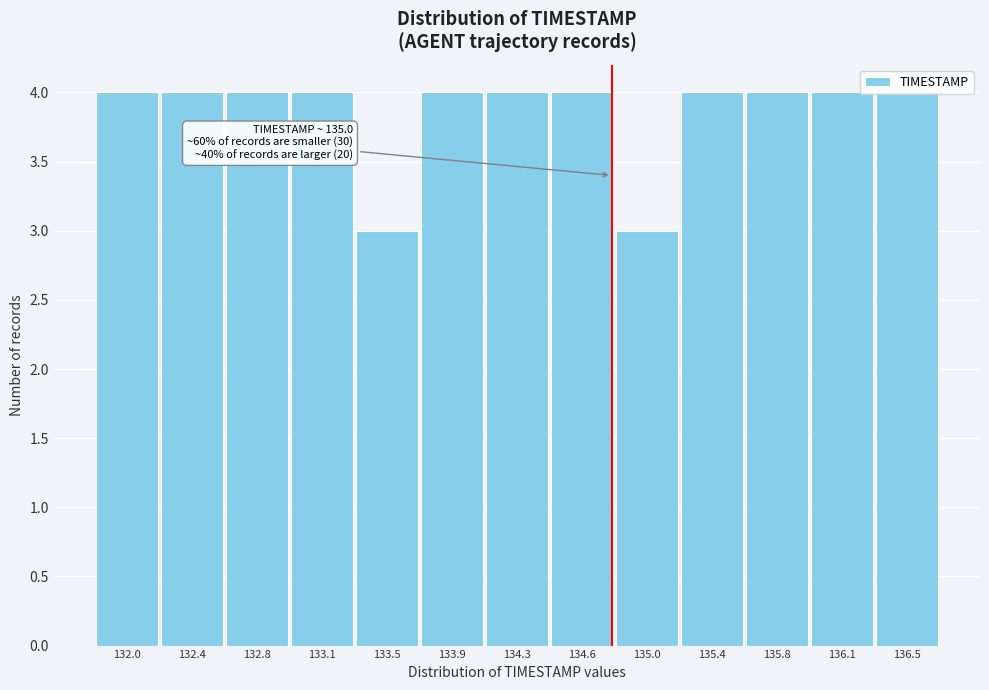

The value at 135.8 is 4. True or false?

True